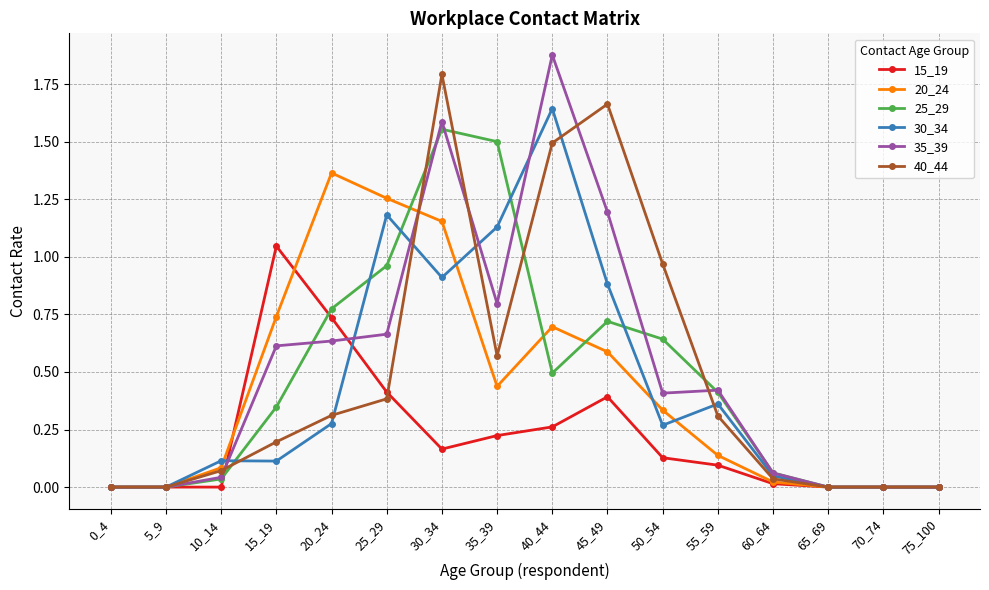

Which series has the widest spread of values?

35_39